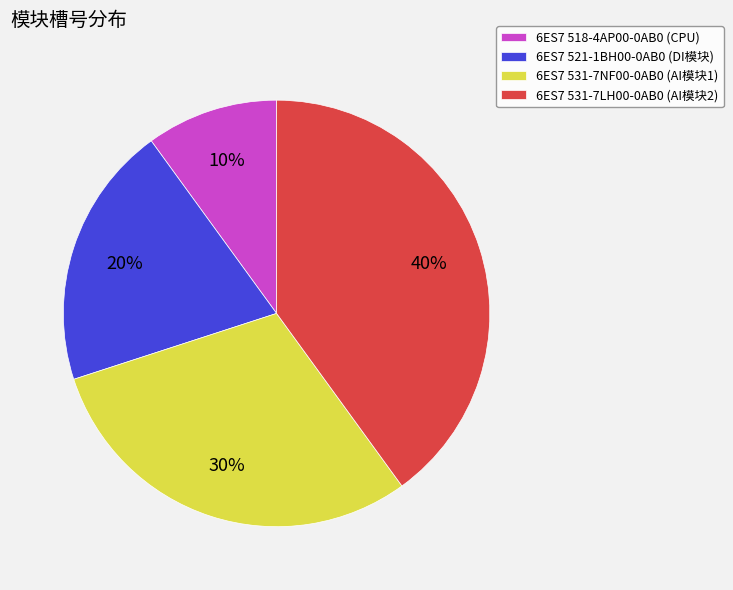

What percentage is the 6ES7 518-4AP00-0AB0 slice, to the nearest percent?

10%